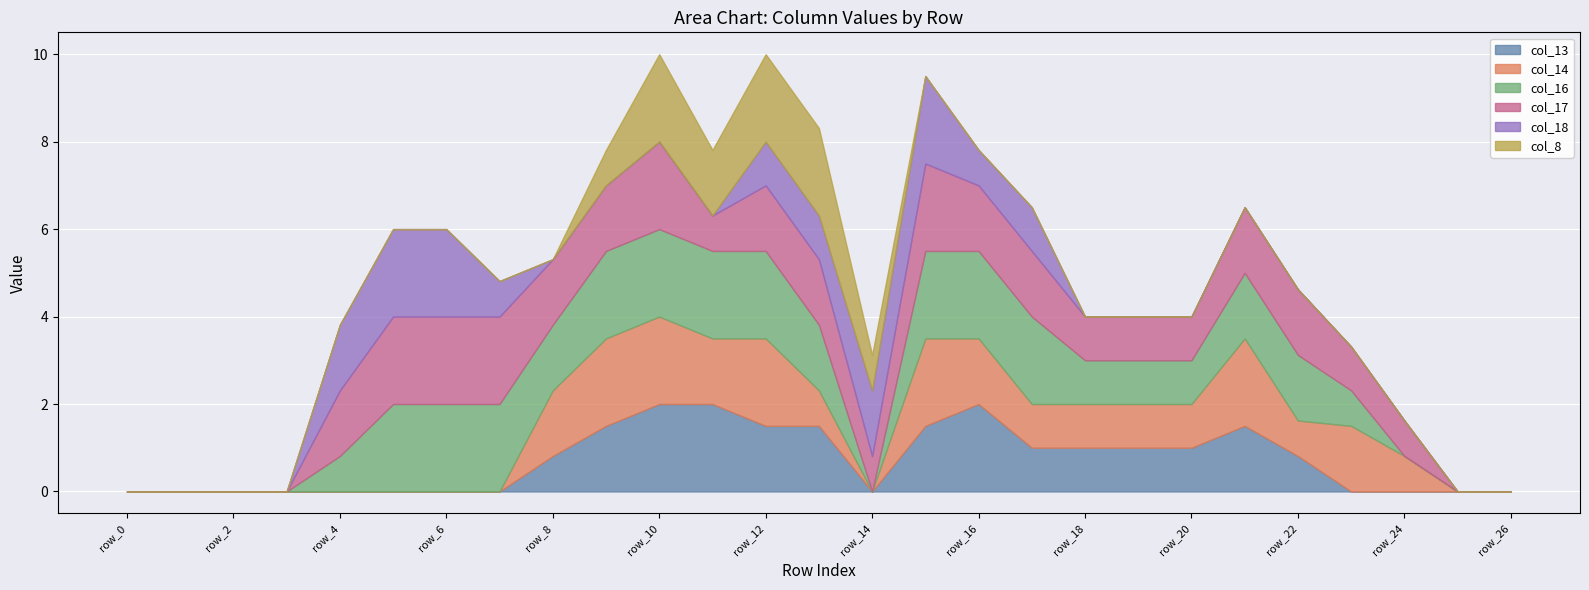

What is the sum of the col_13 values at row_13 and row_26?

1.5